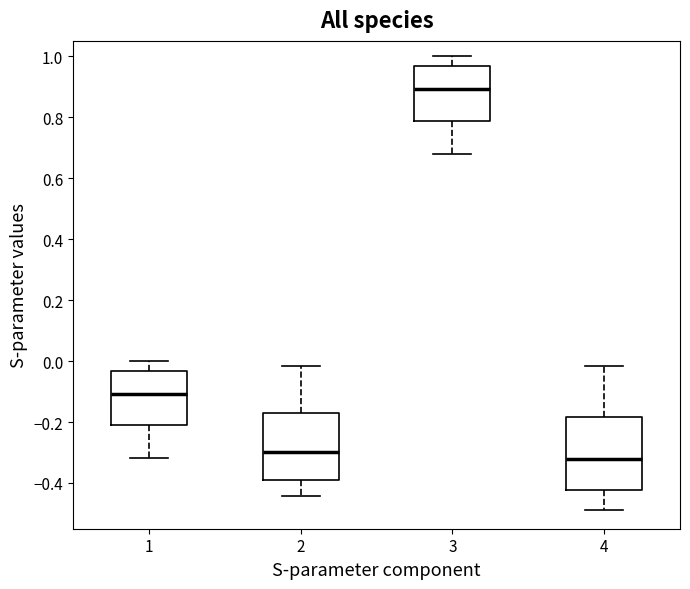

Reading left to right, transcribe this box plot: for each box, give where its median line is, the range the box spans, and where its two whiskers end, as read against the y-axis. The values are not printed on the chart, so give them approximately, as read against the axis.

1: median -0.10, box -0.22 to -0.04, whiskers -0.32 to 0.00
2: median -0.30, box -0.40 to -0.18, whiskers -0.44 to -0.02
3: median 0.90, box 0.78 to 0.96, whiskers 0.68 to 1.00
4: median -0.32, box -0.42 to -0.18, whiskers -0.48 to -0.02